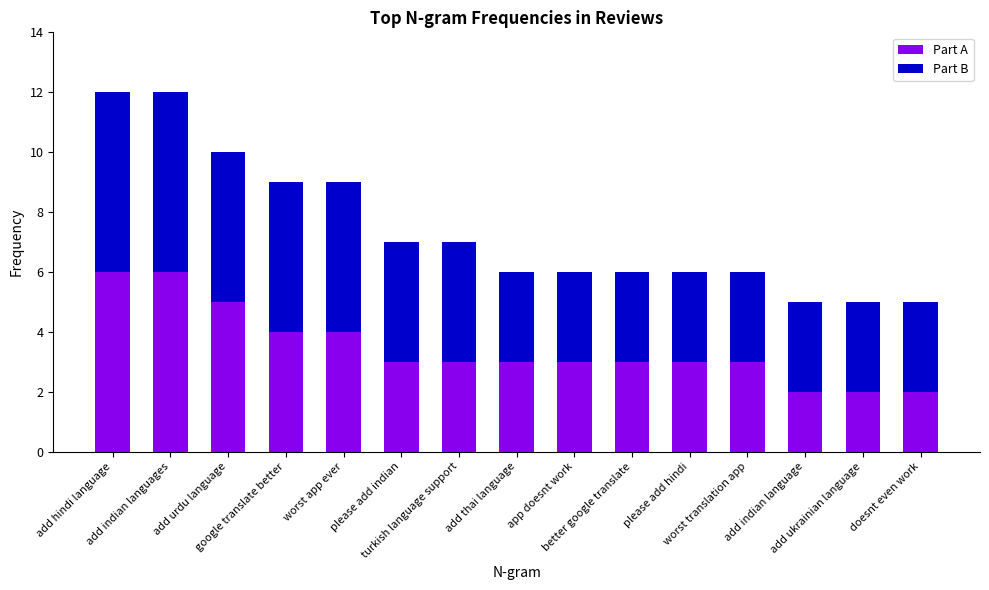

What is the average value of the Part A series?

3